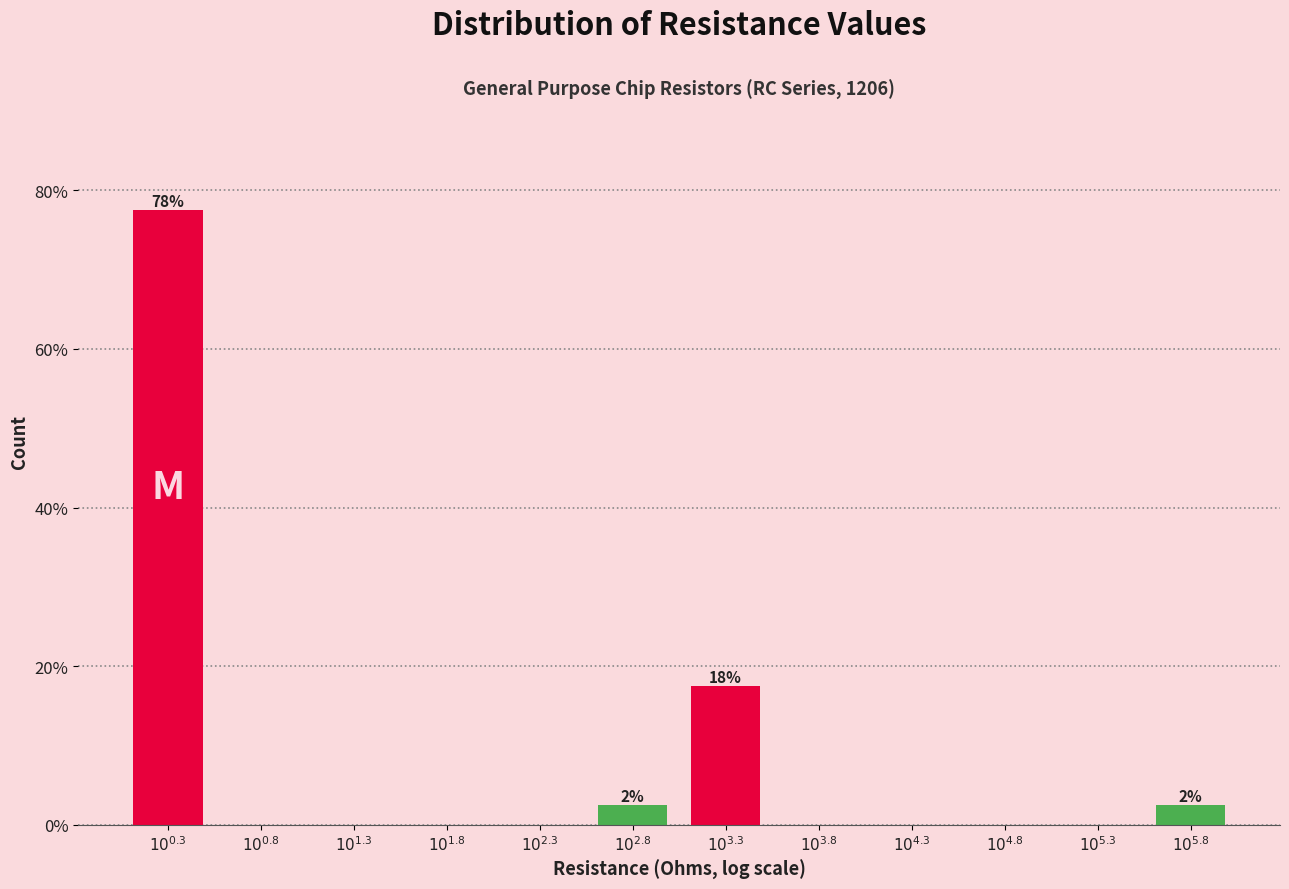

What is the maximum value shown in the chart?

77.5